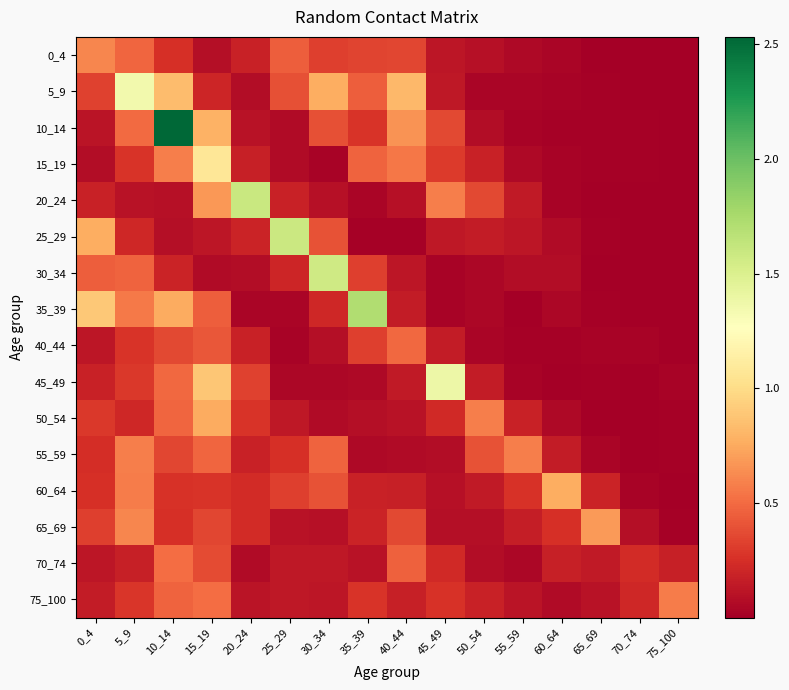

How many distinct data groups are displayed?

16